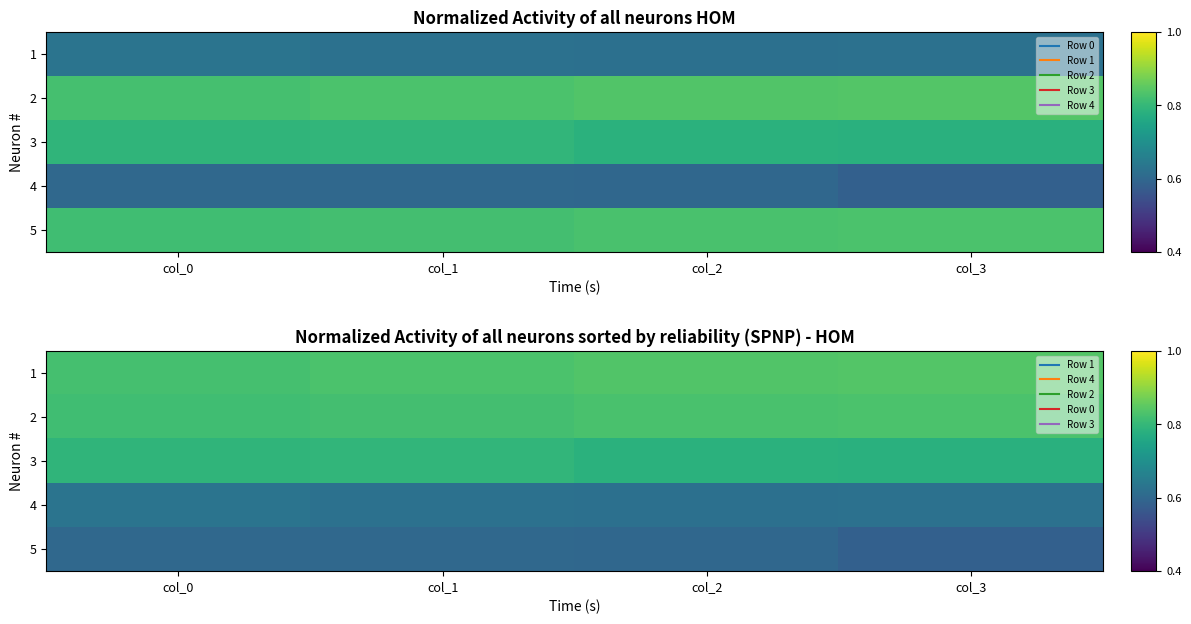

Is it true that 4 equals 0.6 at col_2?

True